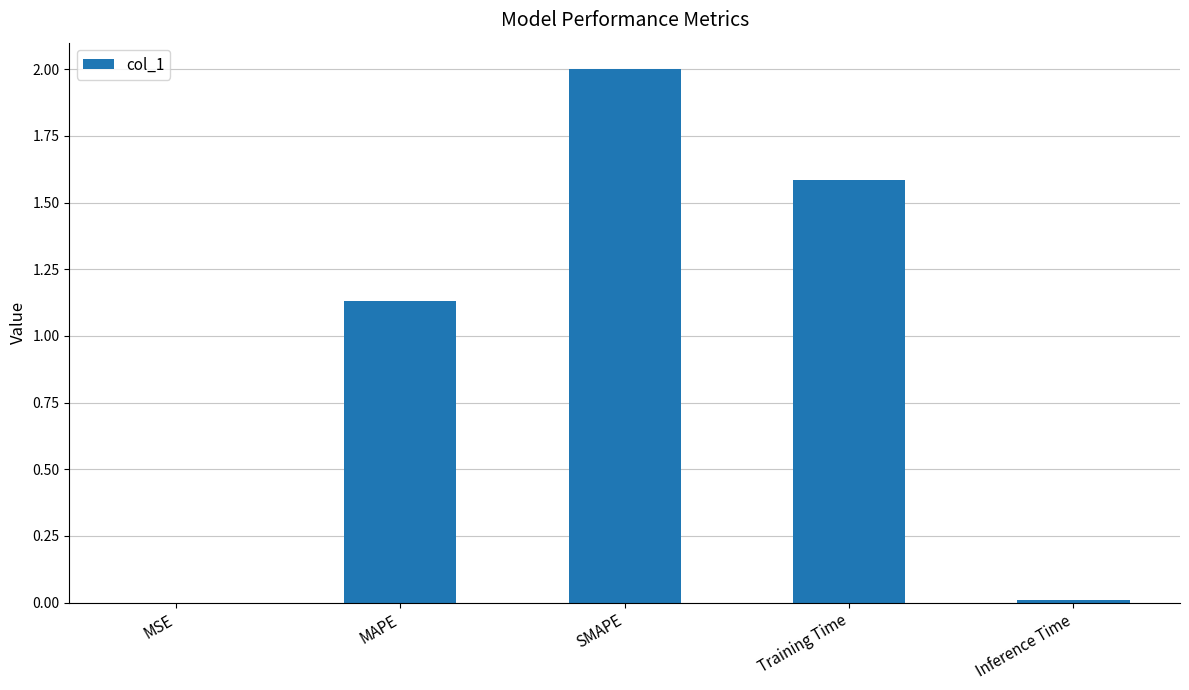

What is the sum of the values at Training Time and SMAPE?

3.6